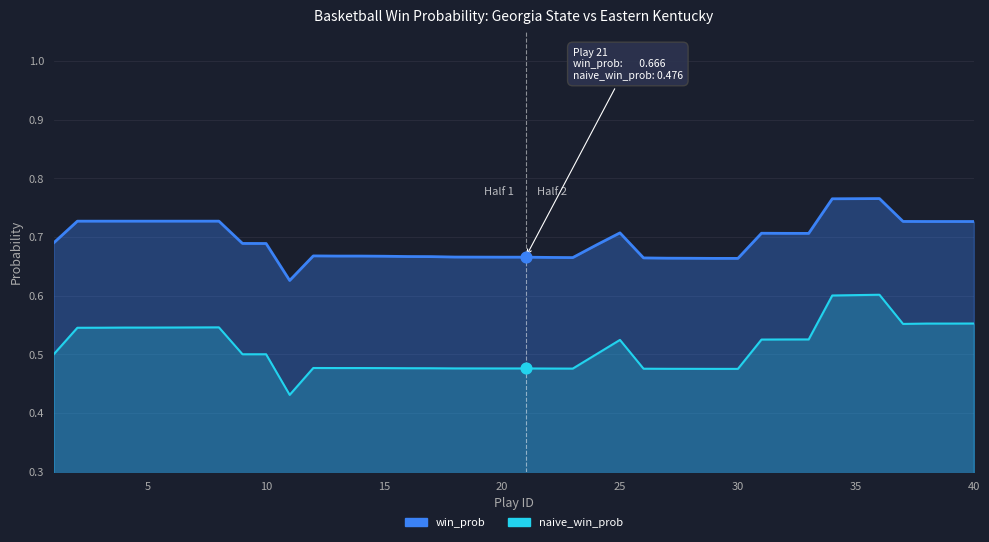

Which series has the largest Y range (max minus min)?

naive_win_prob